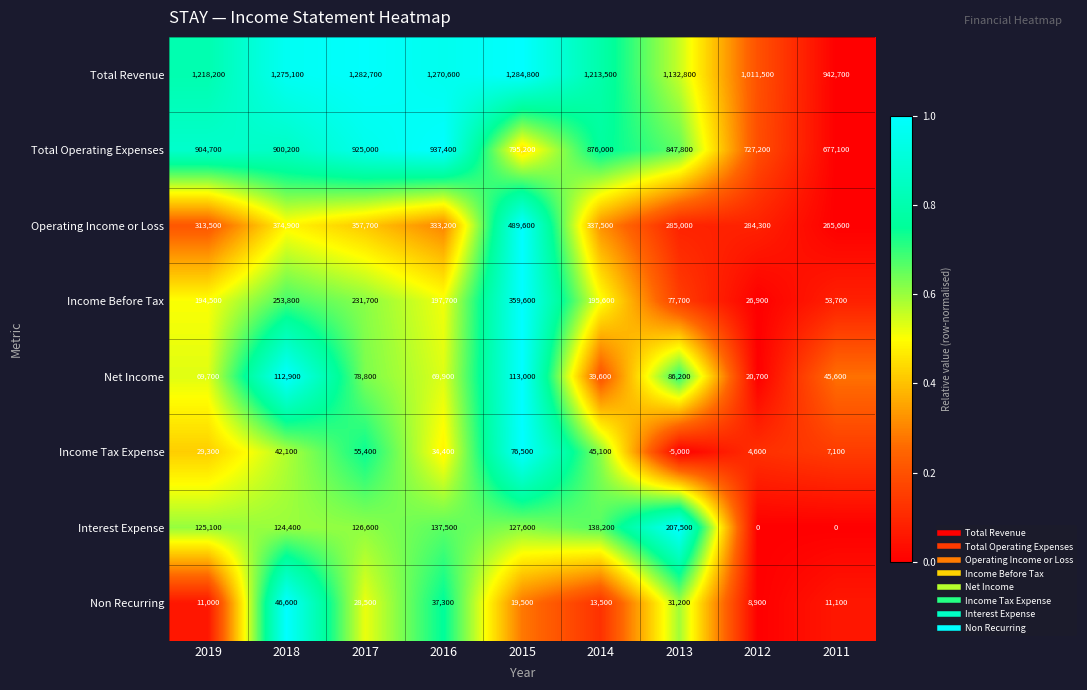

At which label is Income Tax Expense closest to 35750?

2016